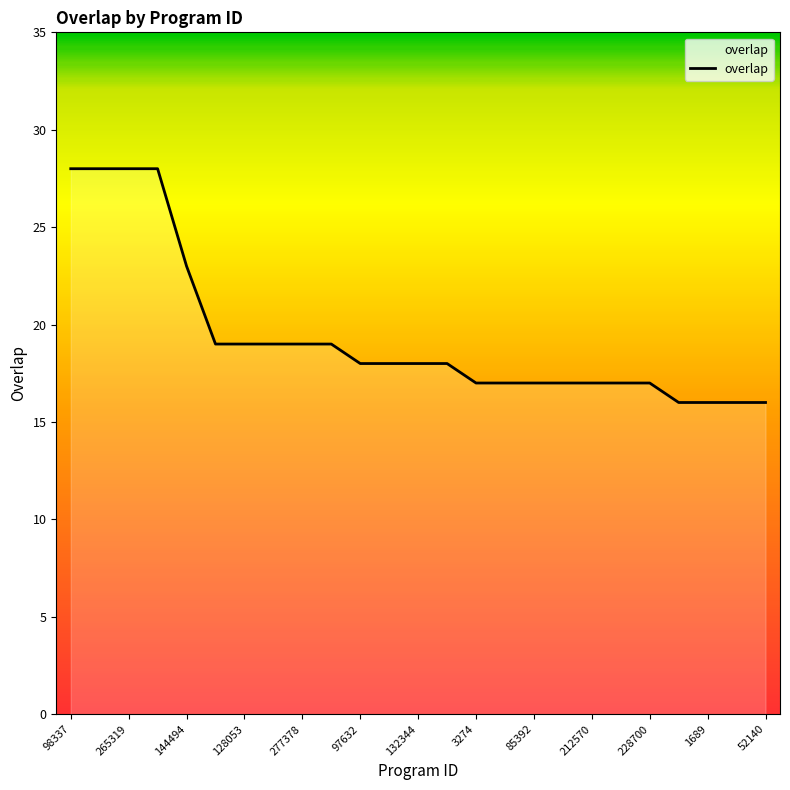

What is the difference between the maximum and minimum values?

12